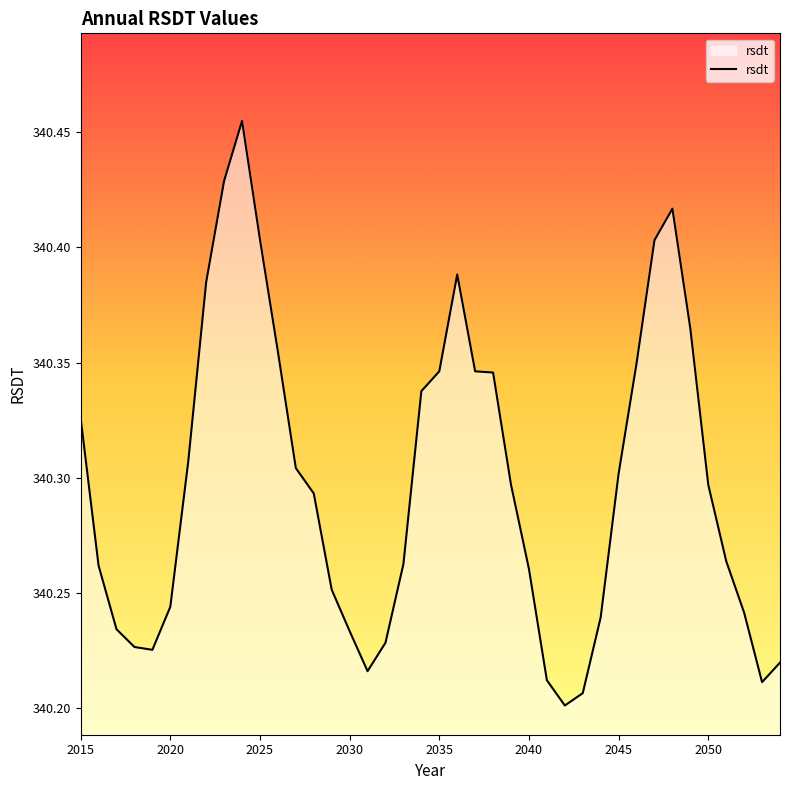

What is the difference between the maximum and minimum values?

0.3